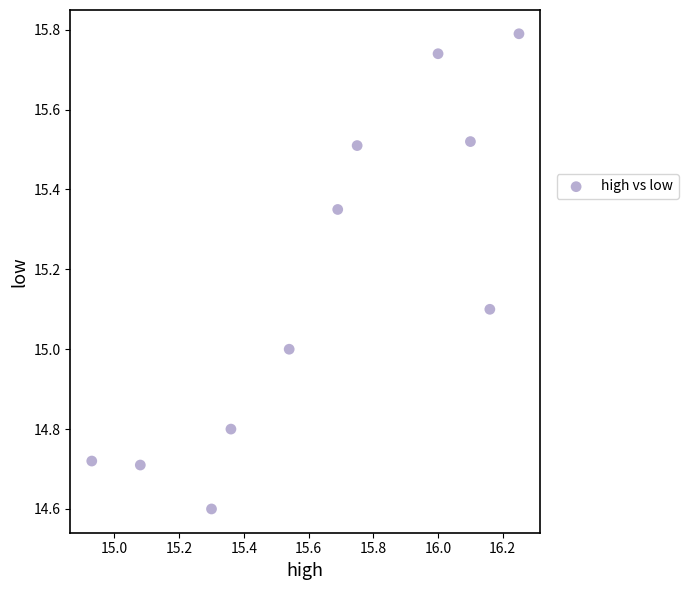

What is the range of X values (max minus min)?

1.3